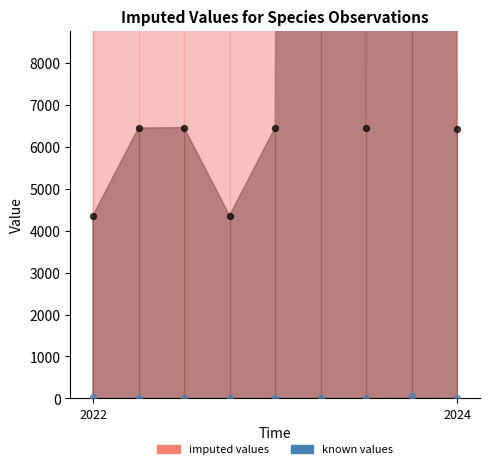

At which category is the sum across all series the highest?

5